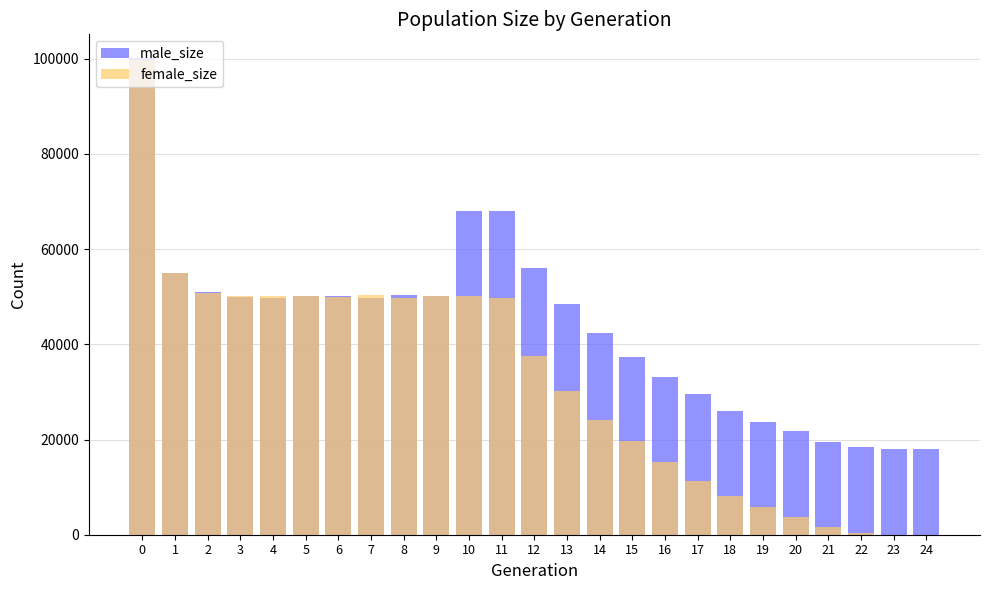

Reading right to left, extract all data points from this chart.

male_size: 18000	18031	18436	19550	21732	23713	26092	29503	33132	37427	42294	48465	56004	68031	67934	50161	50358	49824	50159	50128	49825	50051	51064	54890	100128
female_size: 0	29	407	1548	3669	5819	8127	11315	15302	19790	24037	30278	37478	49805	50249	50222	49826	50379	49948	50174	50069	50229	50706	55051	99681